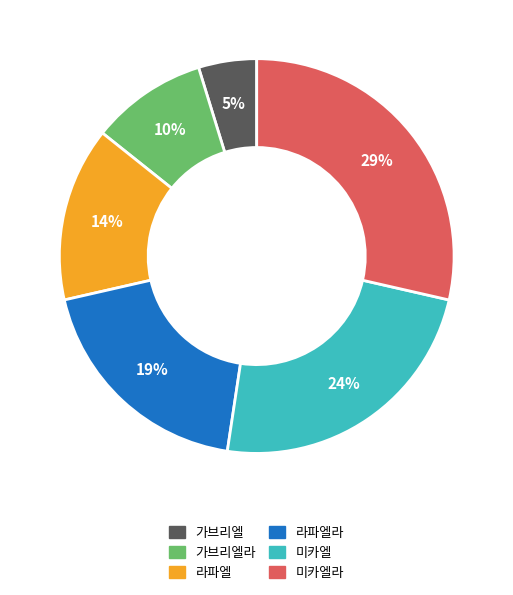

Is the sum of 가브리엘라 and 가브리엘 greater than half?

No